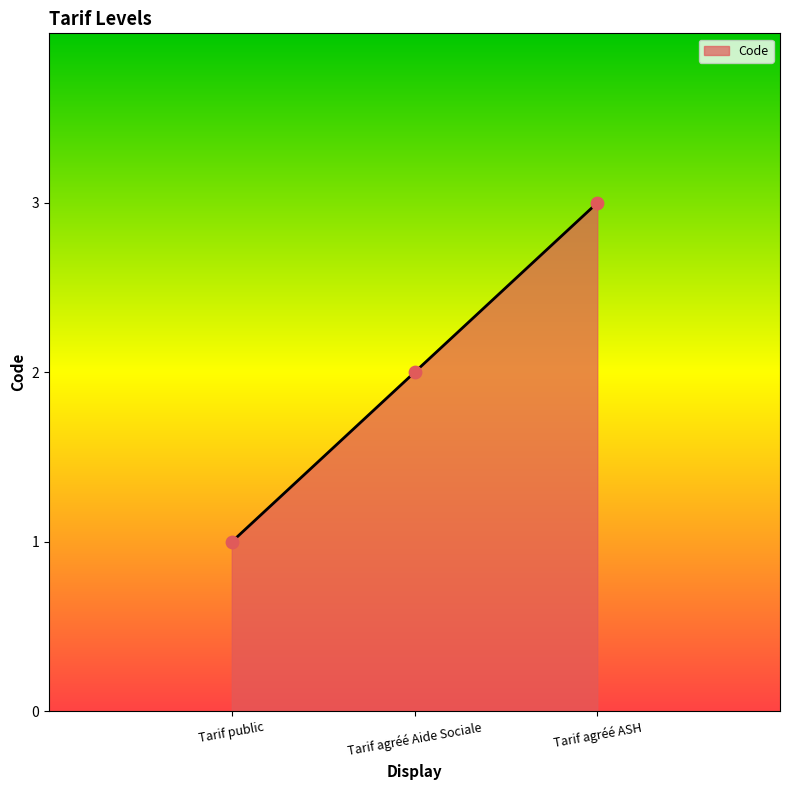

Approximately how many times larger is the value at Tarif agréé Aide Sociale compared to Tarif public?

2.0